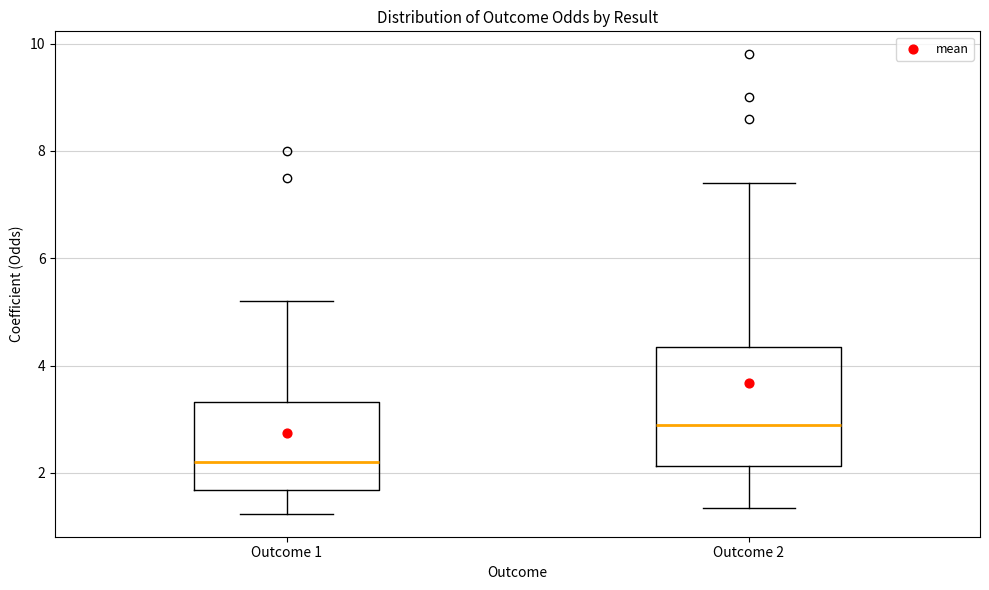

Comparing the boxes themselves (not the whiskers), which one is the tallest?

Outcome 2